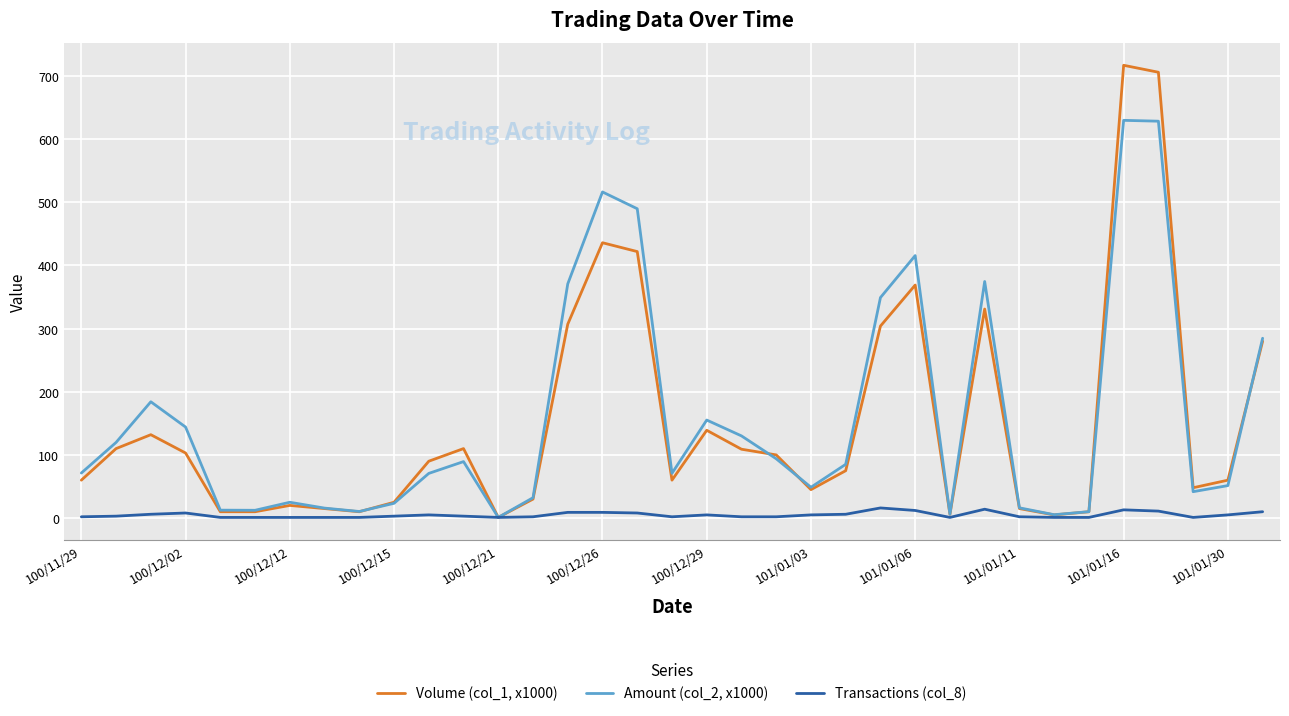

What is the highest value of the Amount (col_2, x1000) series?

629.8